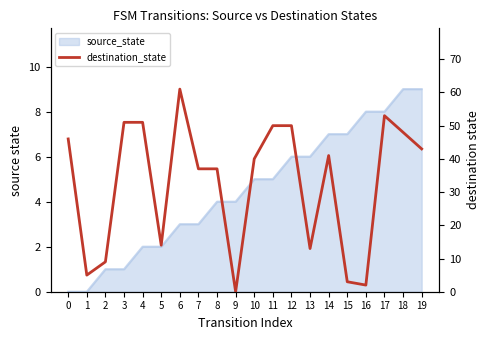

True or false: the data shows 80 at 18.

False